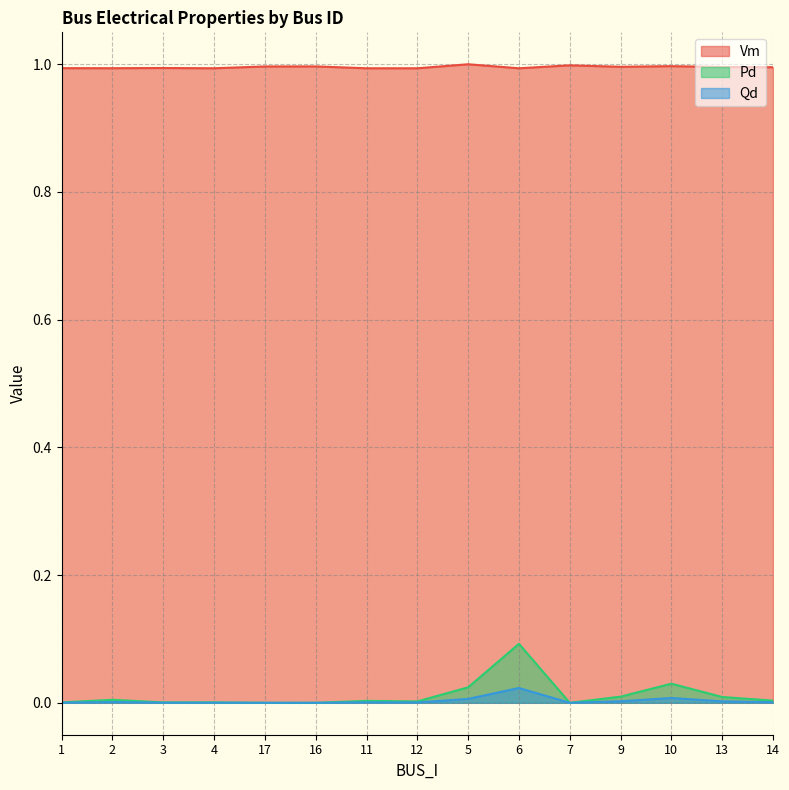

Where is the first local minimum for Vm?

2